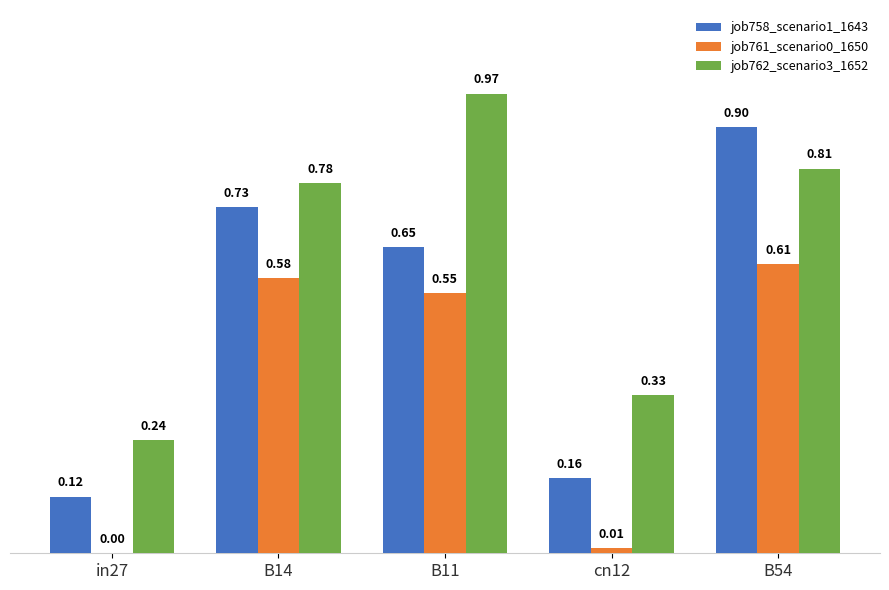

The job758_scenario1_1643 series shows 0.9 at B11. True or false?

False